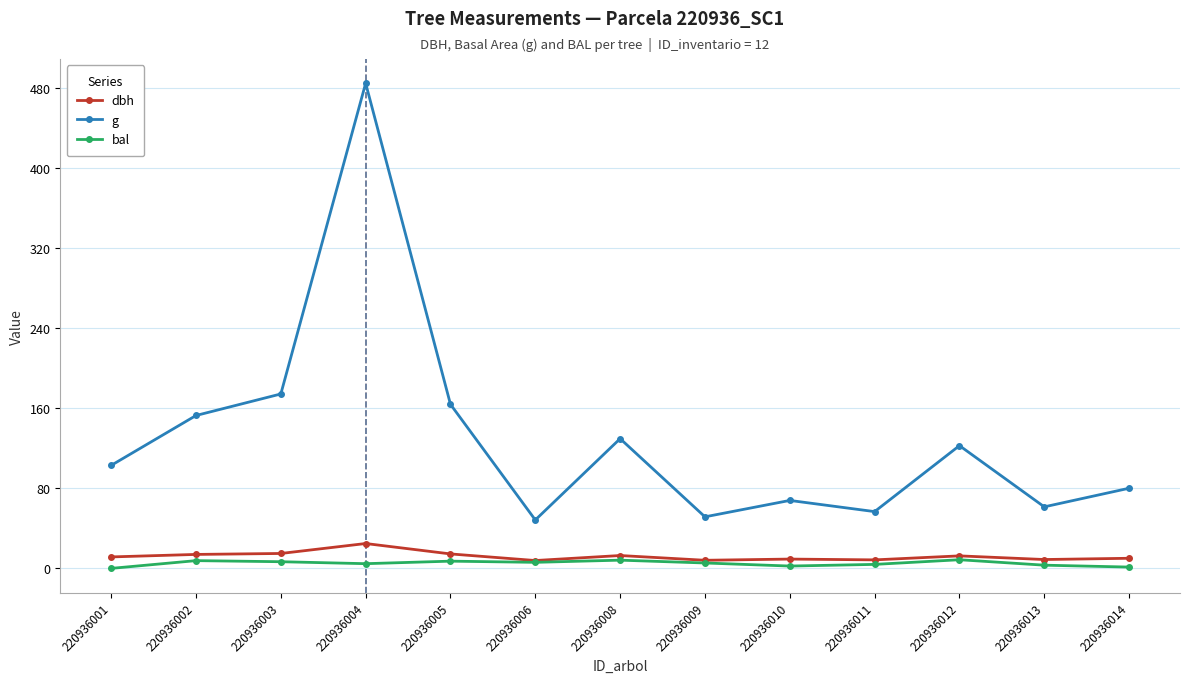

At which label does g reach its peak?

220936004